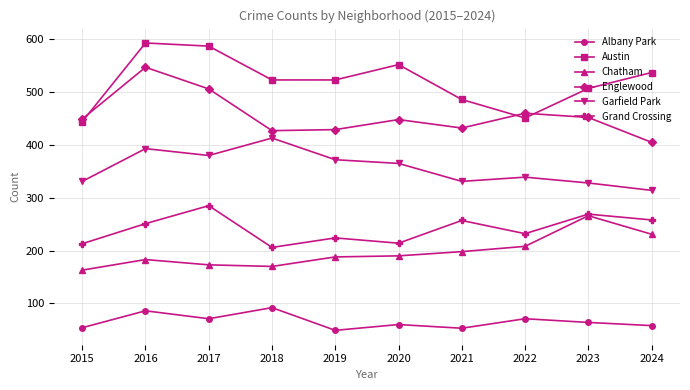

What is the highest value of the Englewood series?

547